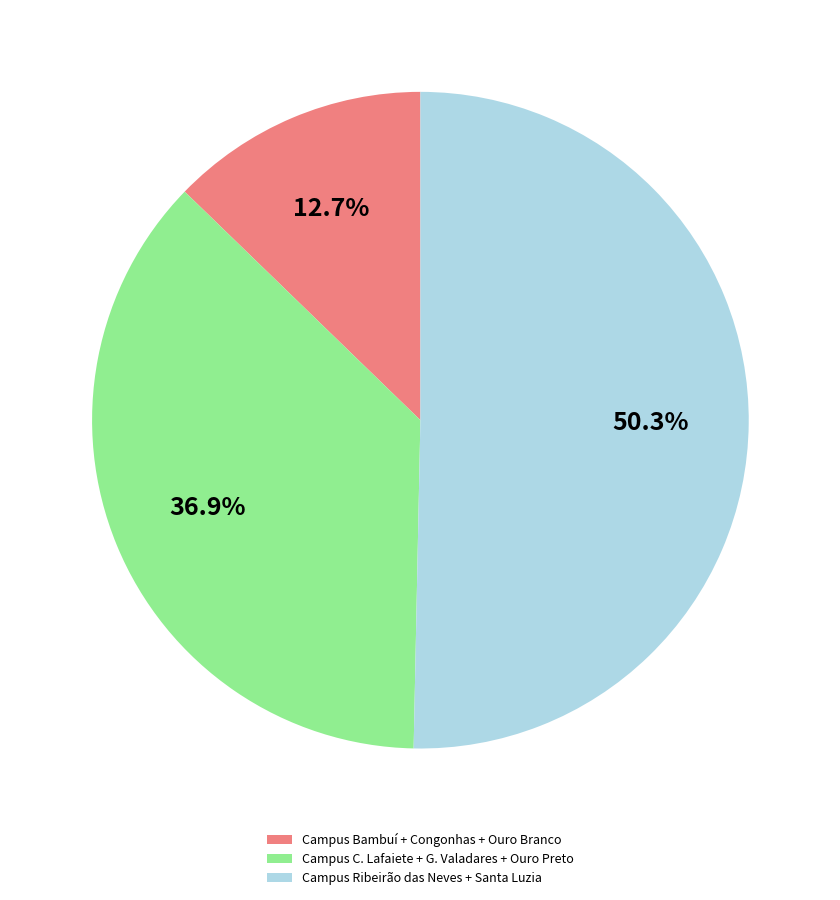

Which slice is the largest?

Campus Ribeirão das Neves + Santa Luzia